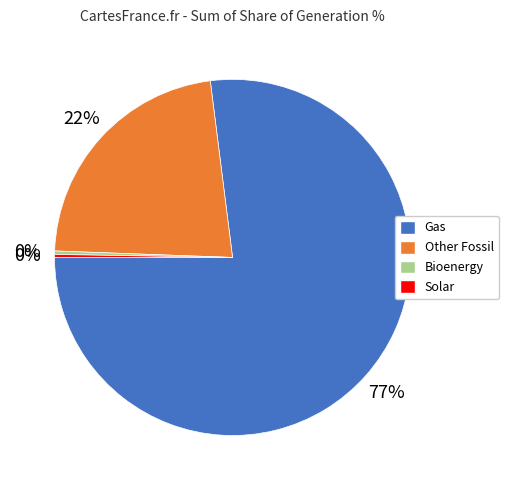

Which category has the biggest portion of the pie?

Gas